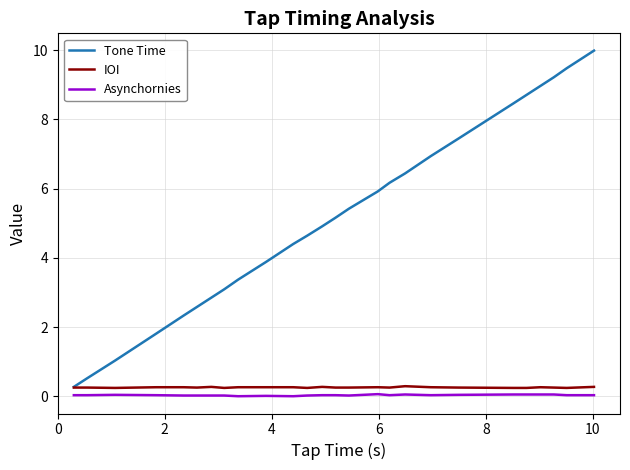

Which series has the largest range (max minus min)?

Tone Time